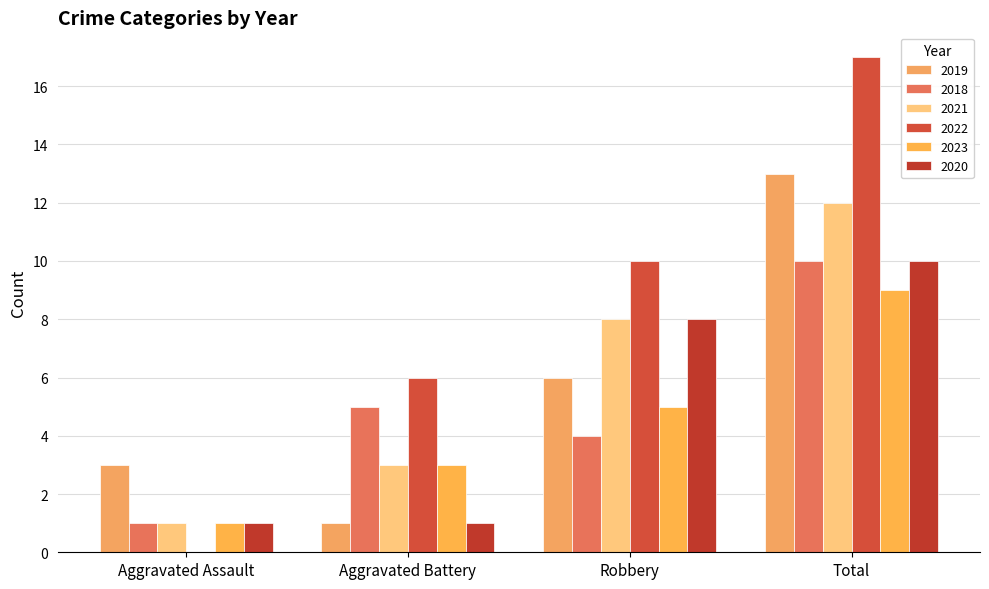

How many 2020 values are between 1 and 10?

4